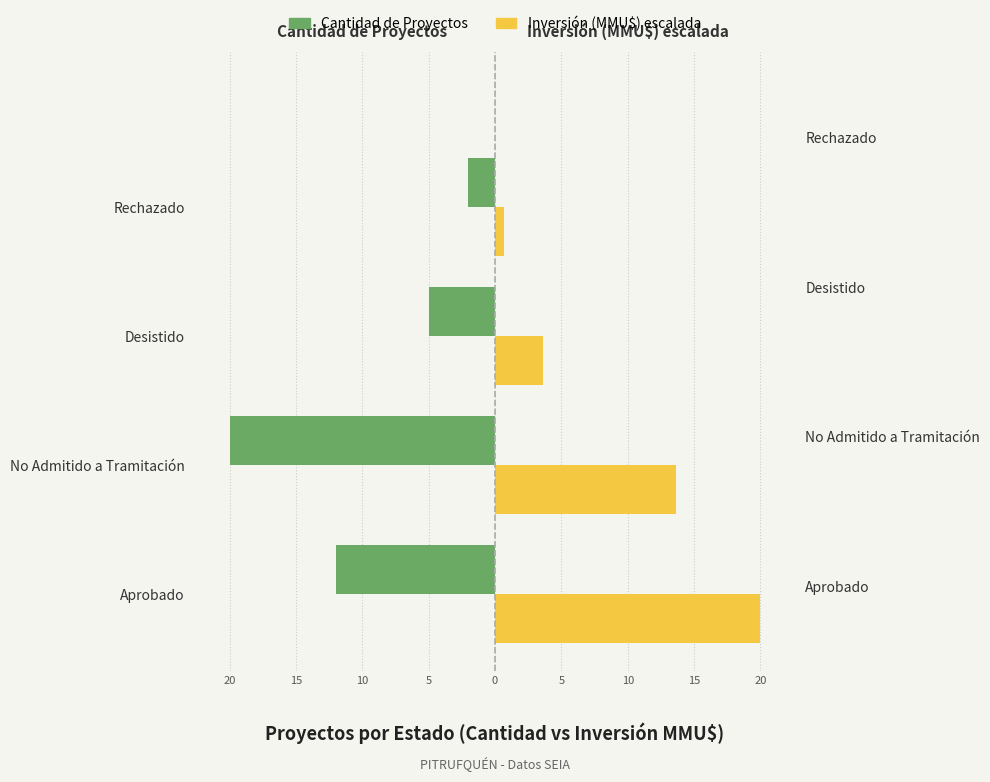

True or false: Inversión (MMU$) escalada has a value of 23.3 at No Admitido a Tramitación.

False